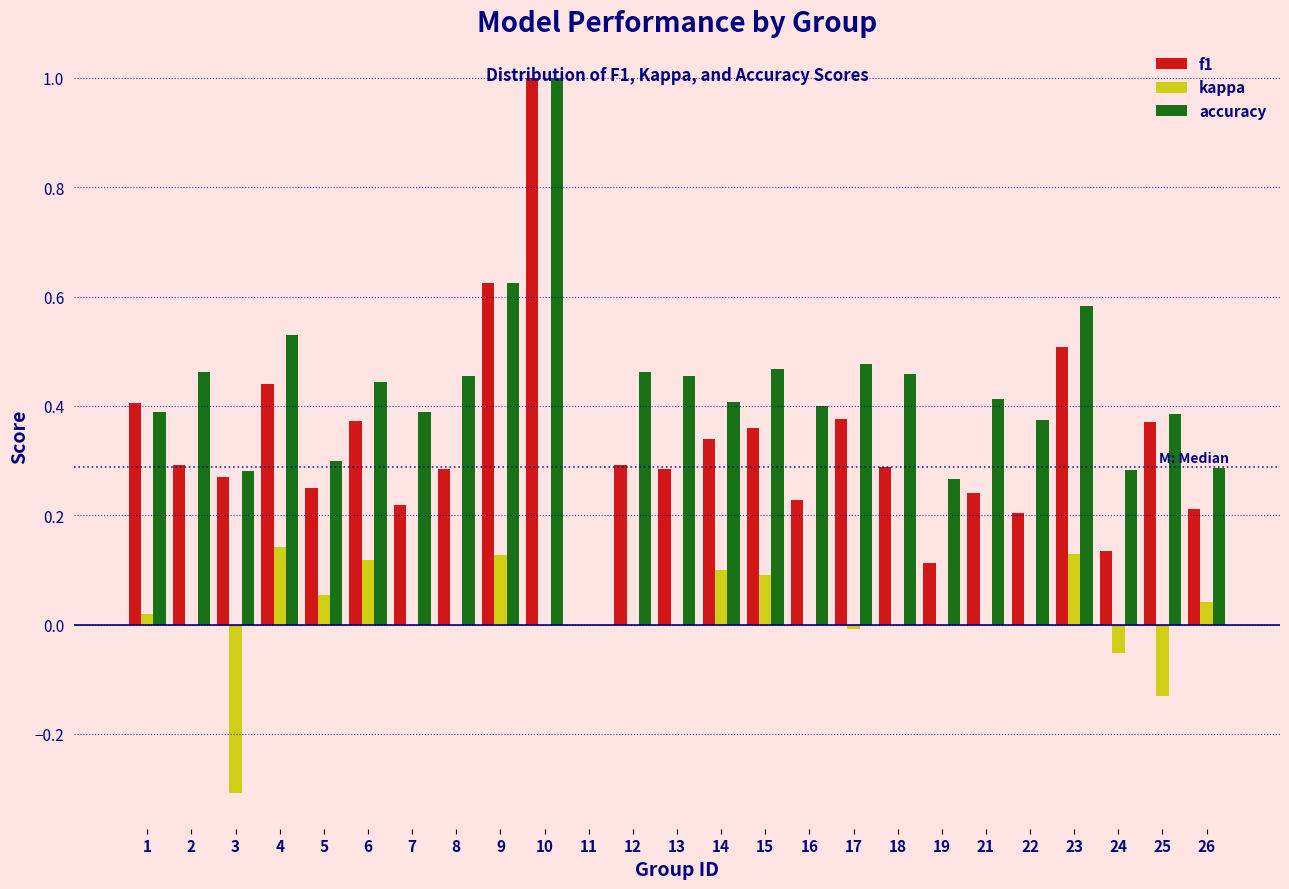

True or false: f1 has a value of 0.3 at 5.

True